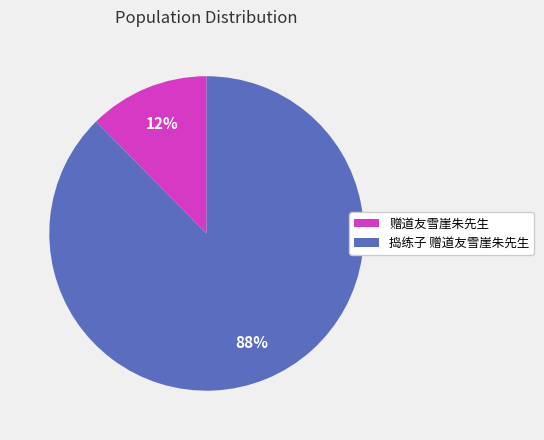

Which category has the smallest portion of the pie?

赠道友雪崖朱先生